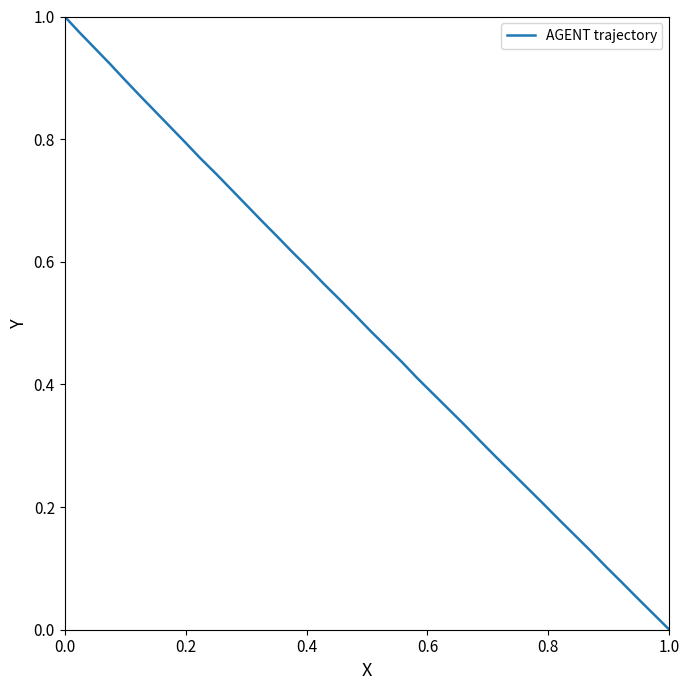

How many values are above zero?

39